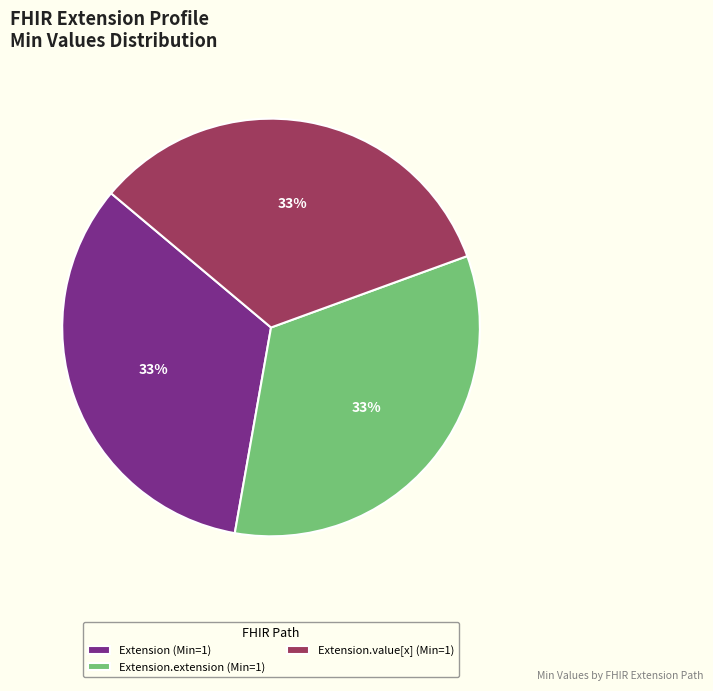

To the nearest percent, what is the average slice percentage?

33%